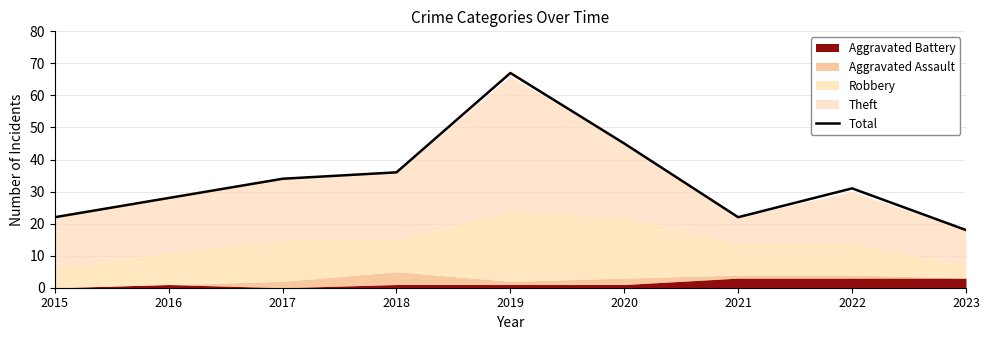

Reading left to right, list all the values displayed in this chart.

22	28	34	36	67	45	22	31	18